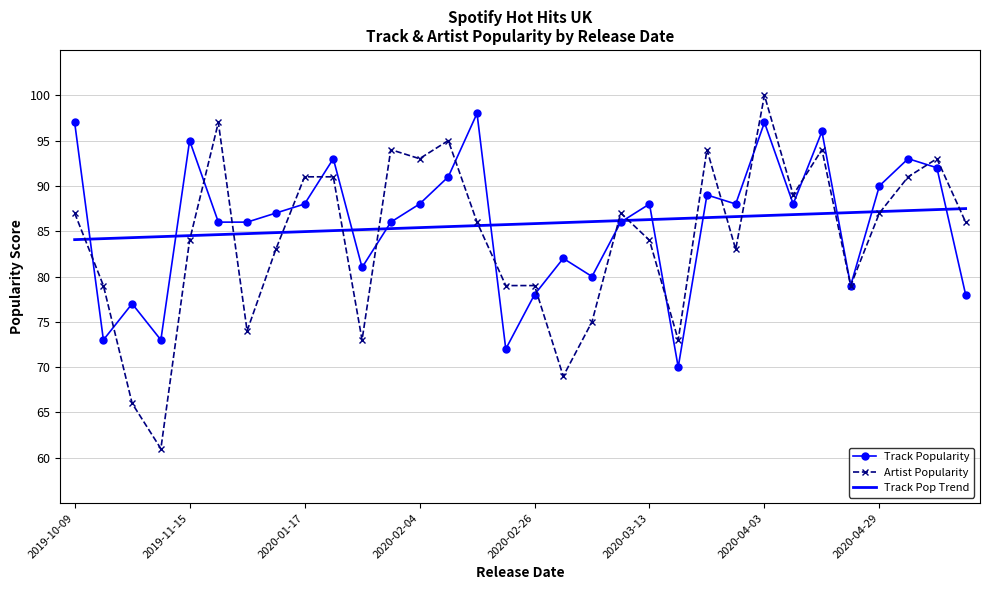

What is the difference between the maximum and minimum values in the Track Pop Trend series?

3.4